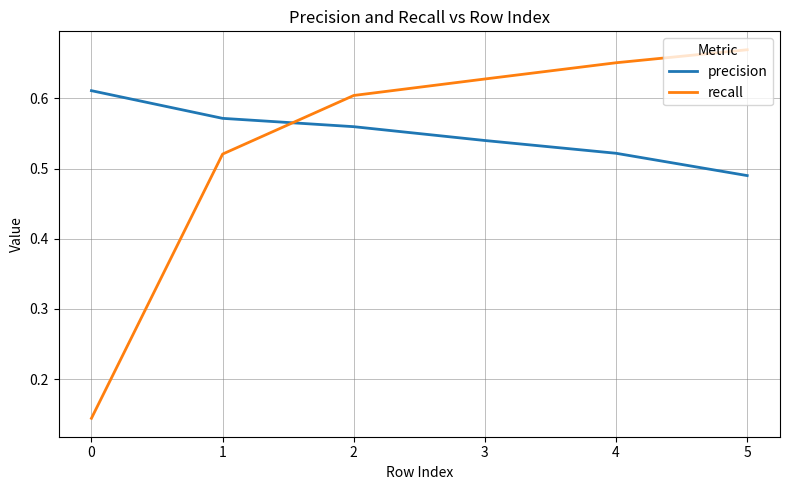

Which series has the widest spread of values?

recall